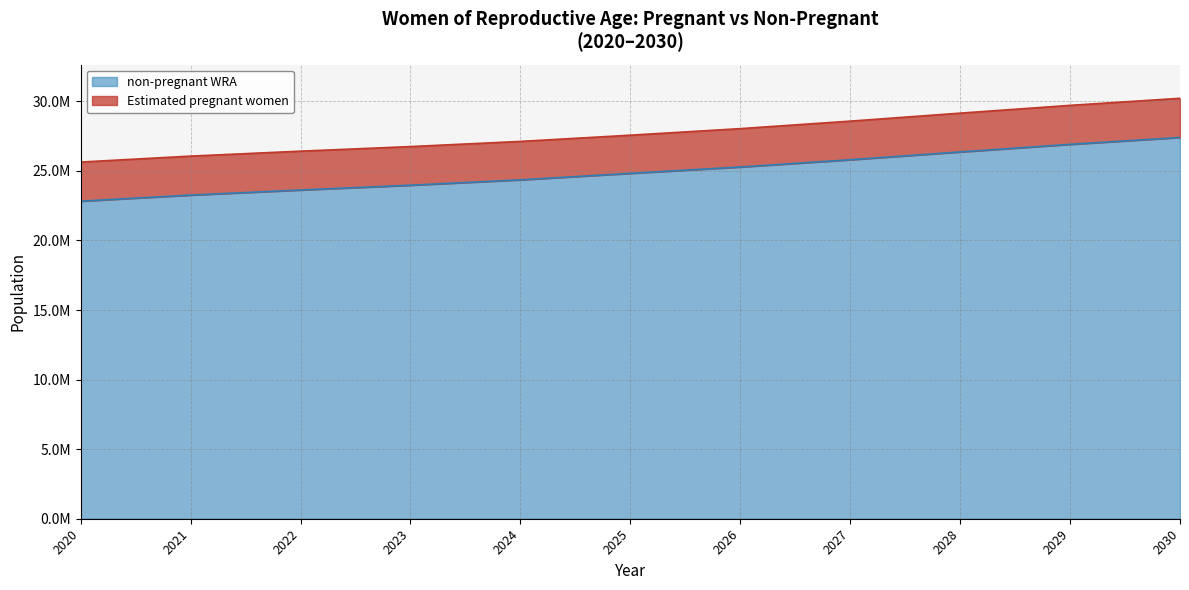

Does the chart display data point markers on the line(s)?

No